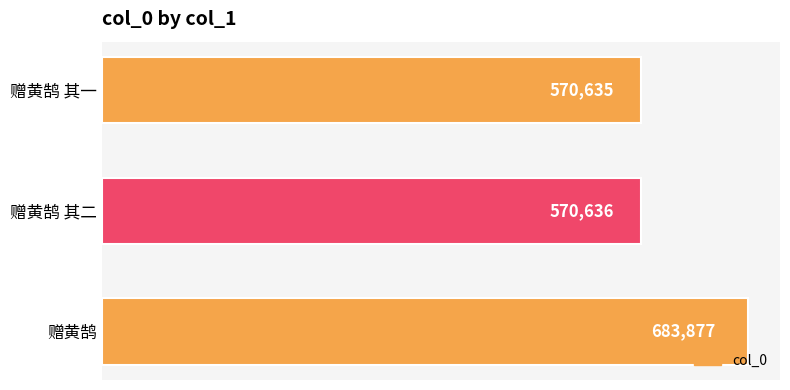

What value does the data have at 赠黄鹄 其二, to the nearest 50?

570650